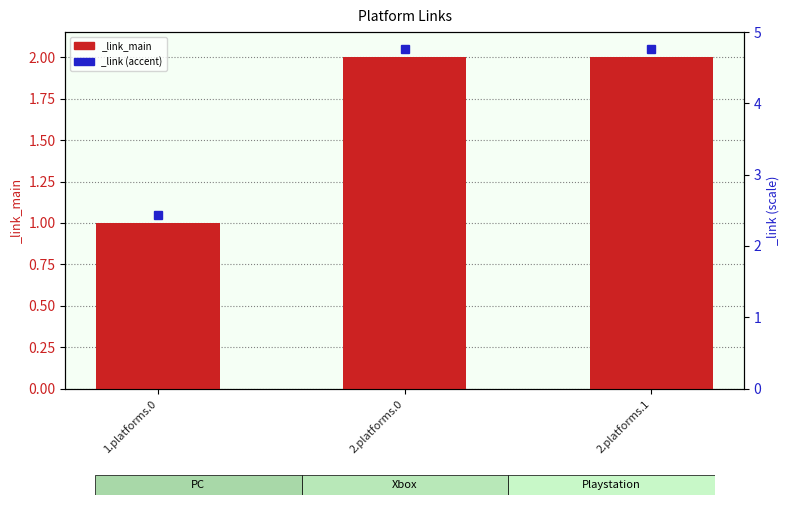

How many values are between 1 and 2?

3